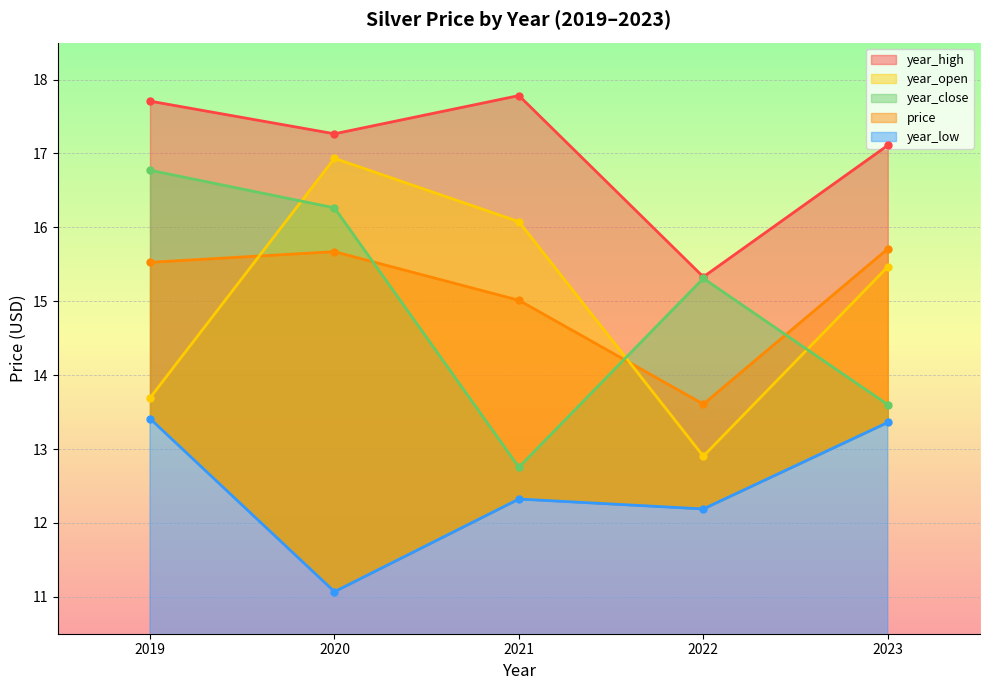

At which label does year_high reach its peak?

2021